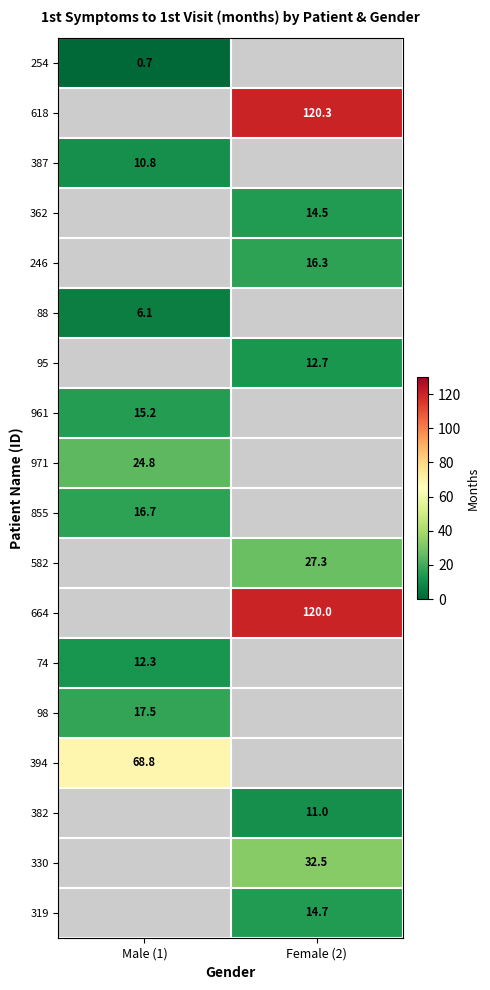

At how many categories does at least one series exceed 14?

2